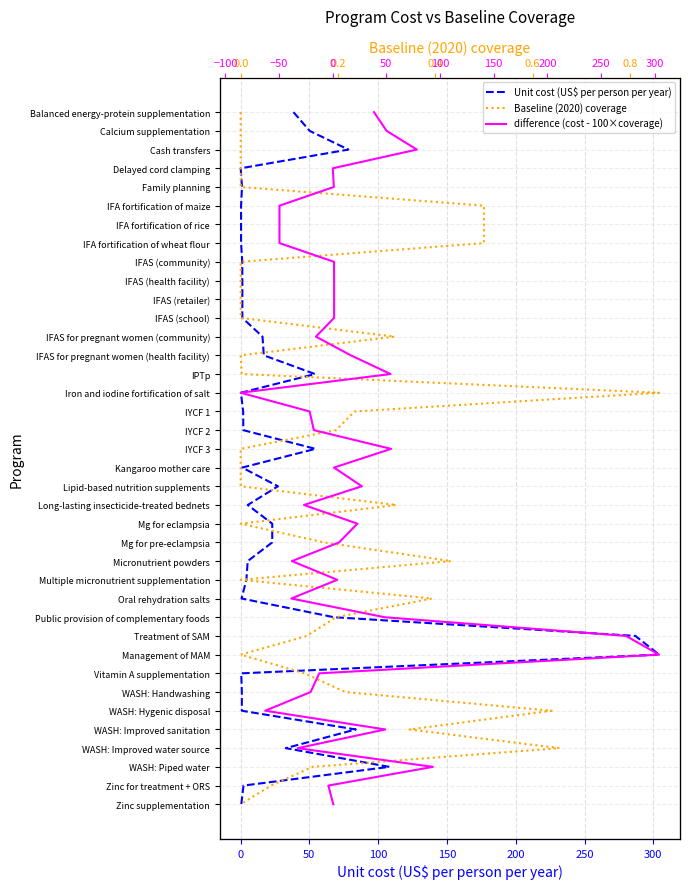

True or false: difference (cost - 100×coverage) and Unit cost (US$ per person per year) cross at least once.

False